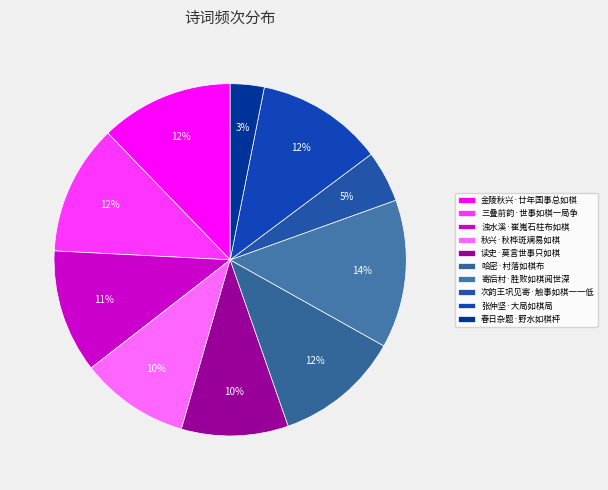

Is it true that 哈密·村落如棋布 is 1% of the pie?

False